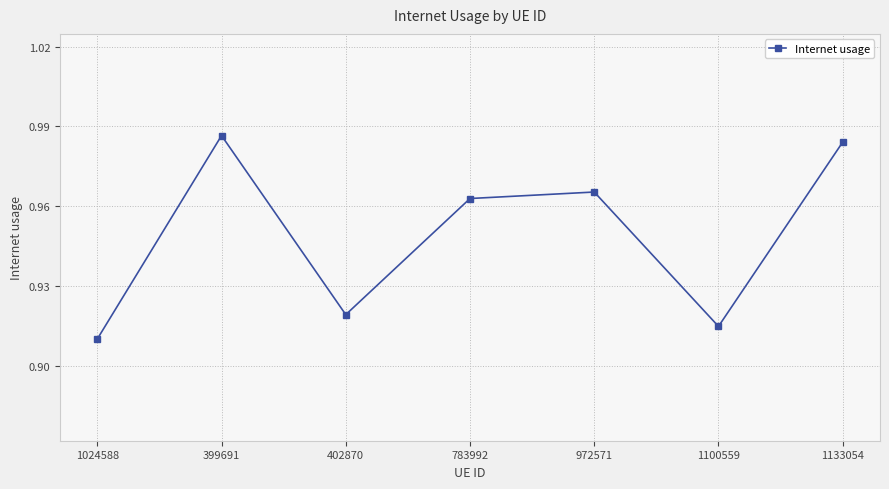

Which label corresponds to the smallest value in the chart?

1024588